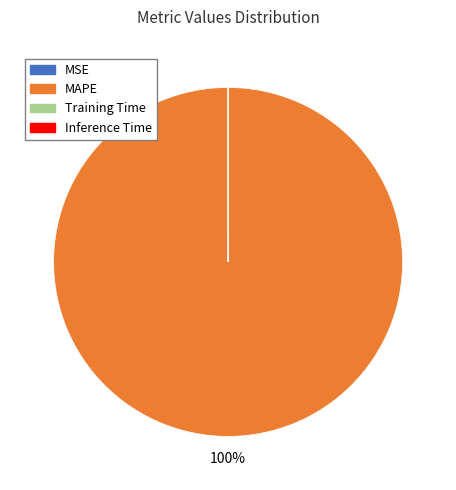

What percentage is the MAPE slice, to the nearest percent?

100%